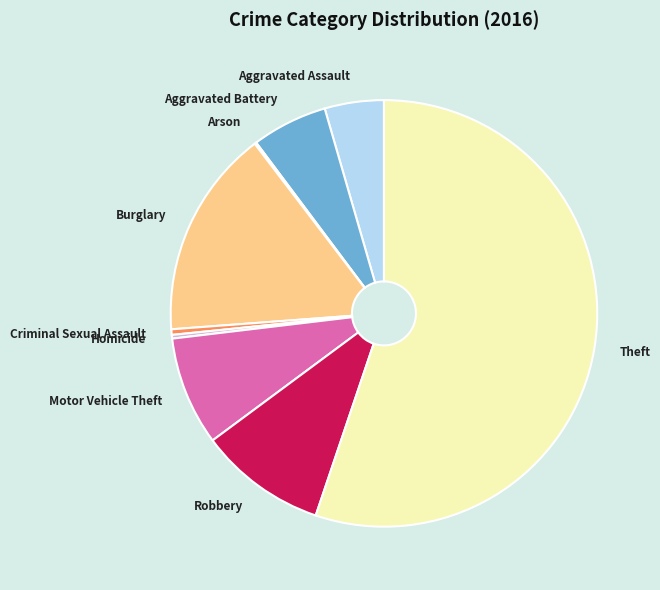

Is the sum of Robbery and Homicide greater than half?

No